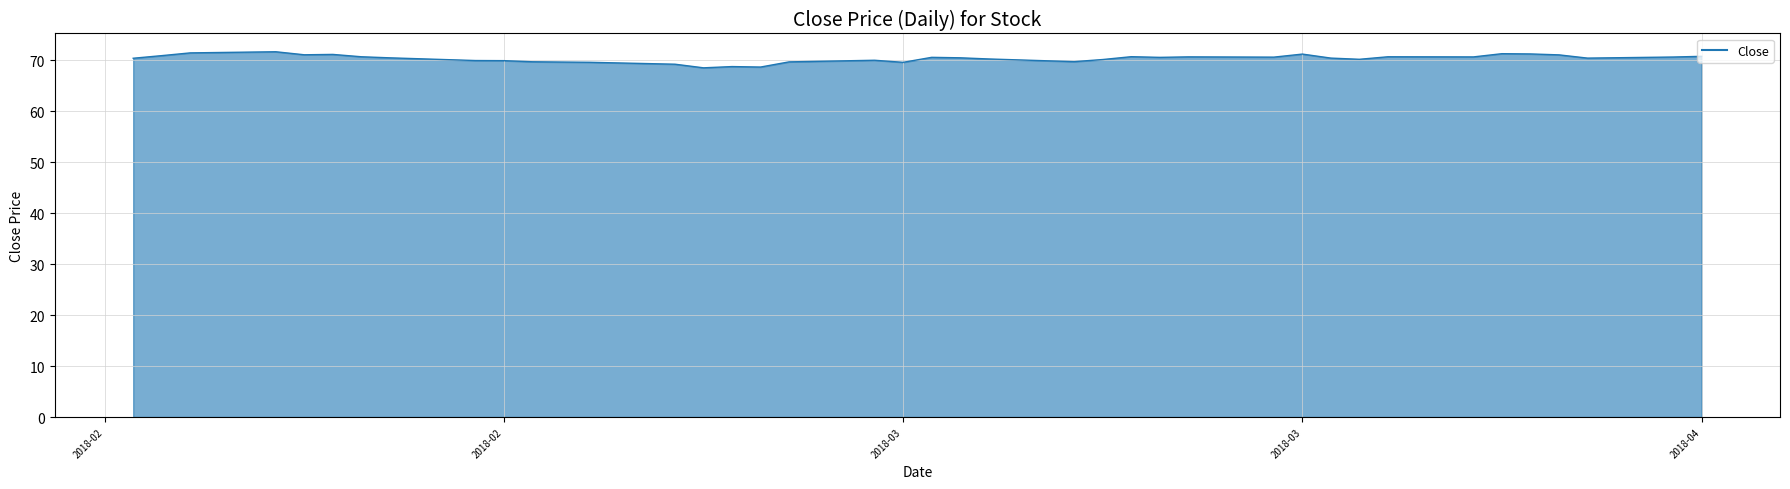

What is the smallest value displayed?

68.5